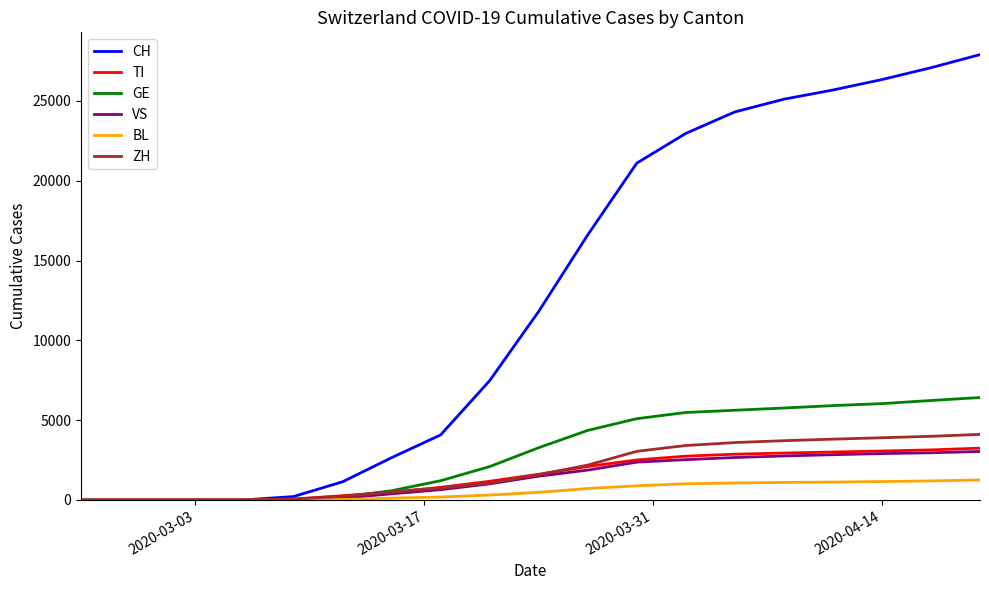

Which series has the largest total across all categories?

CH